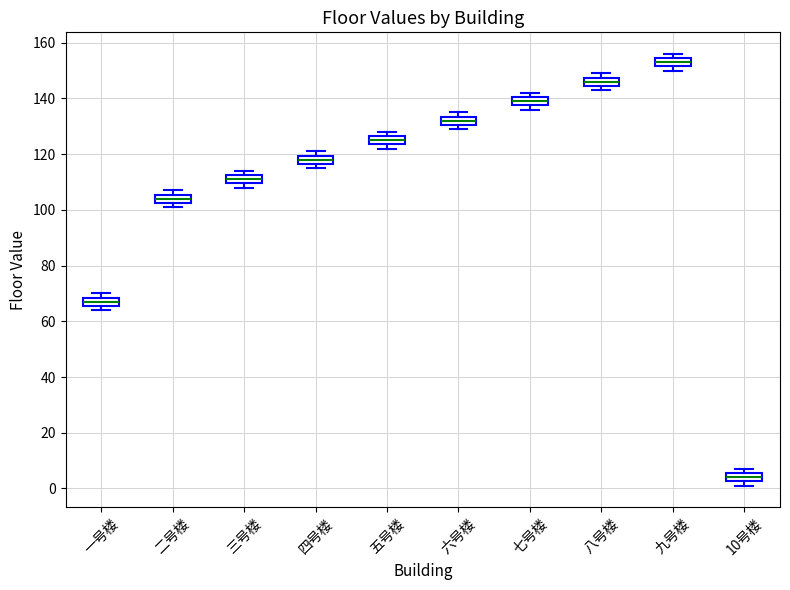

Which box has the highest median line?

九号楼